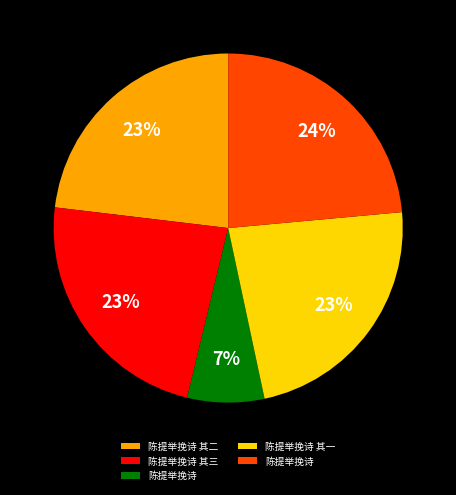

Count the number of slices in the pie.

5